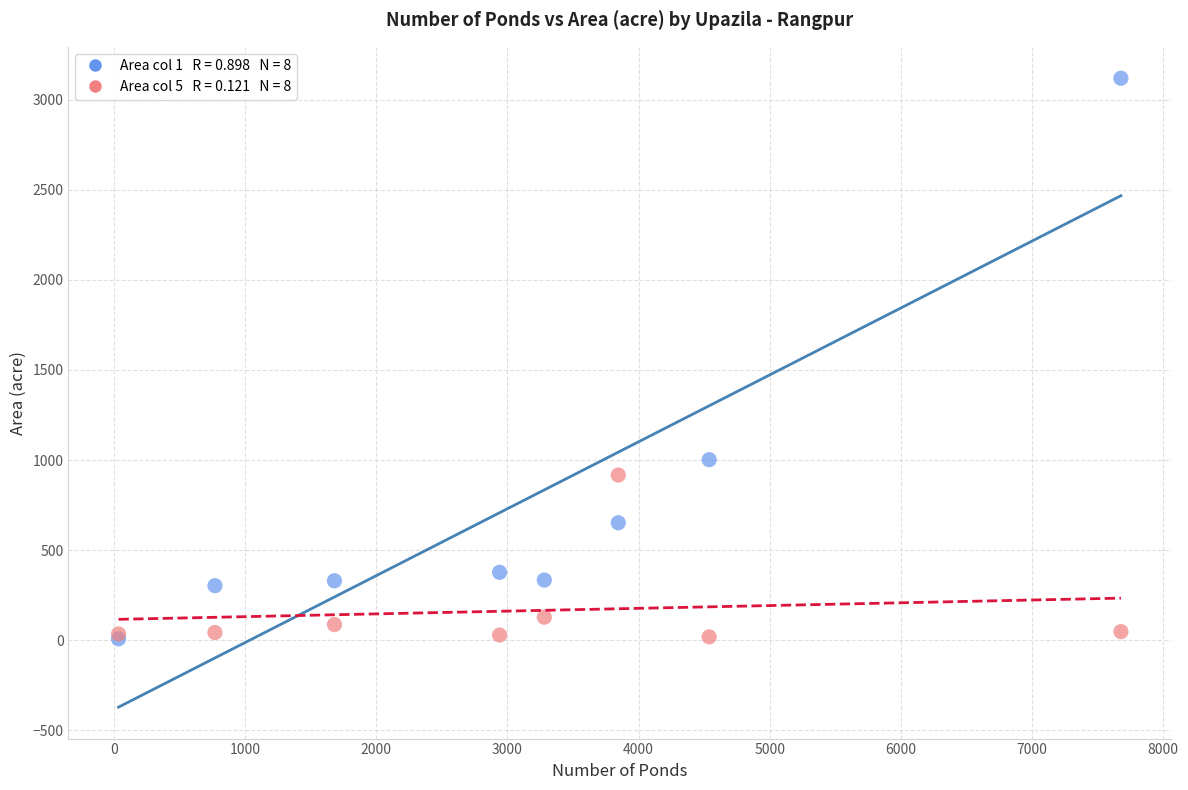

Across all series, what Y value is closest to 1563?

1002